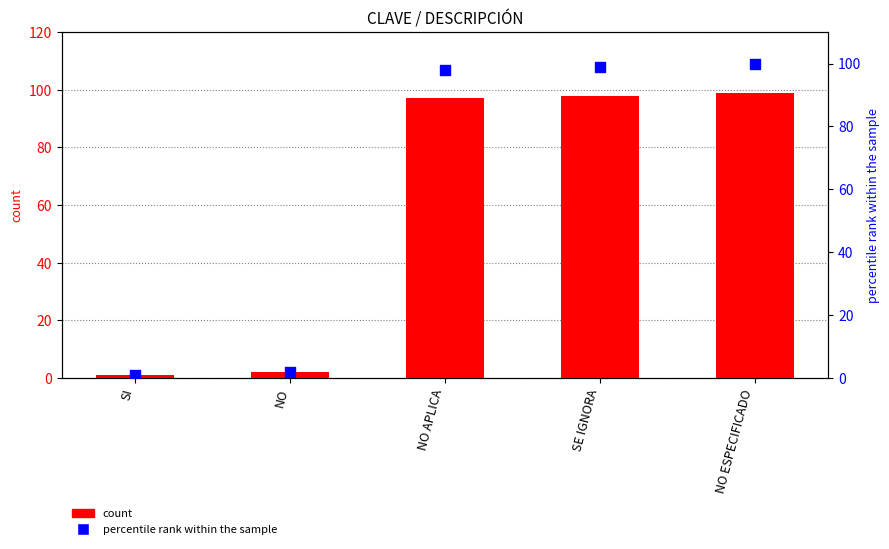

Which series reaches the maximum Y coordinate?

percentile rank within the sample